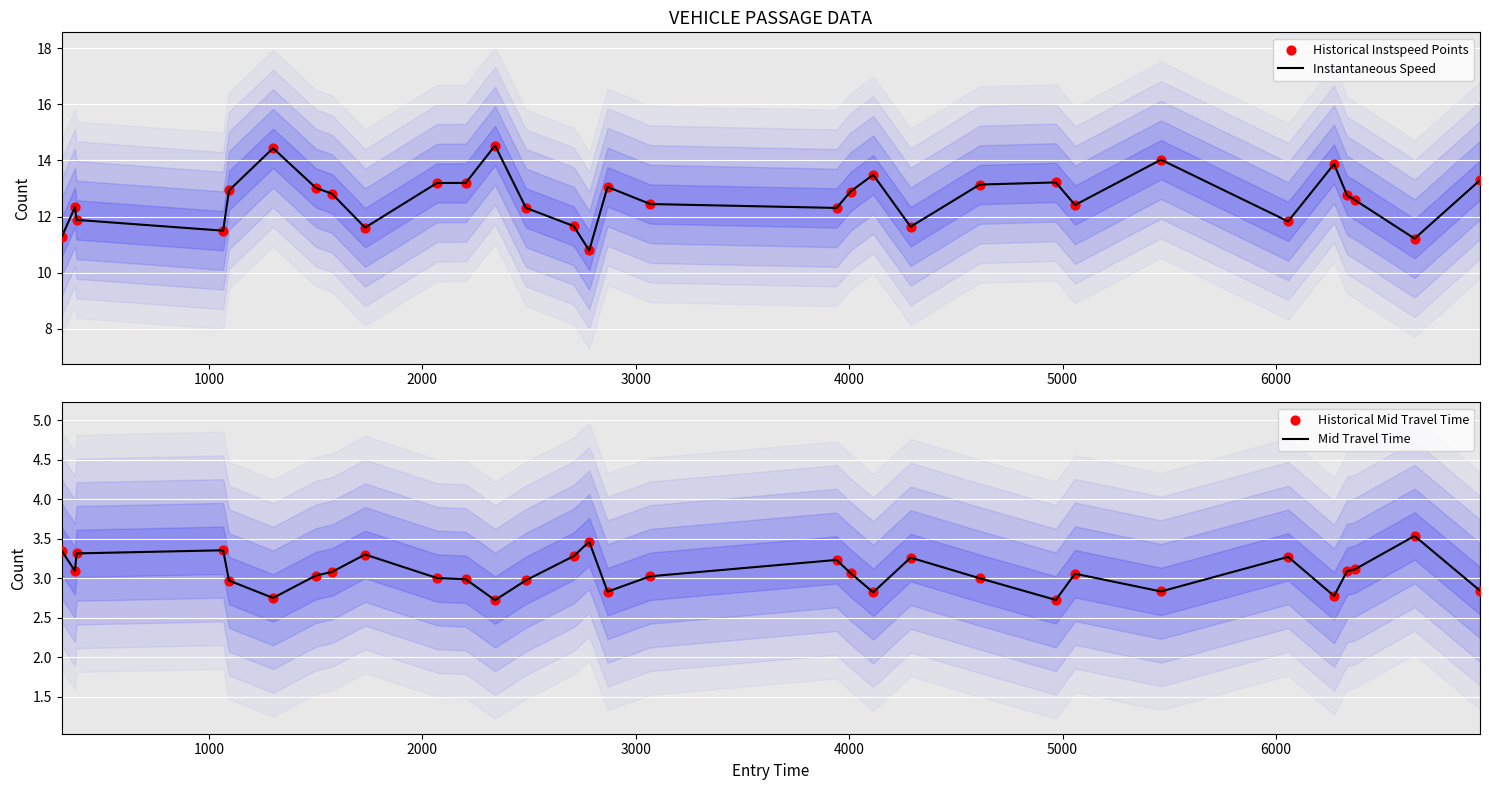

Which series reaches the minimum Y coordinate?

Mid Travel Time